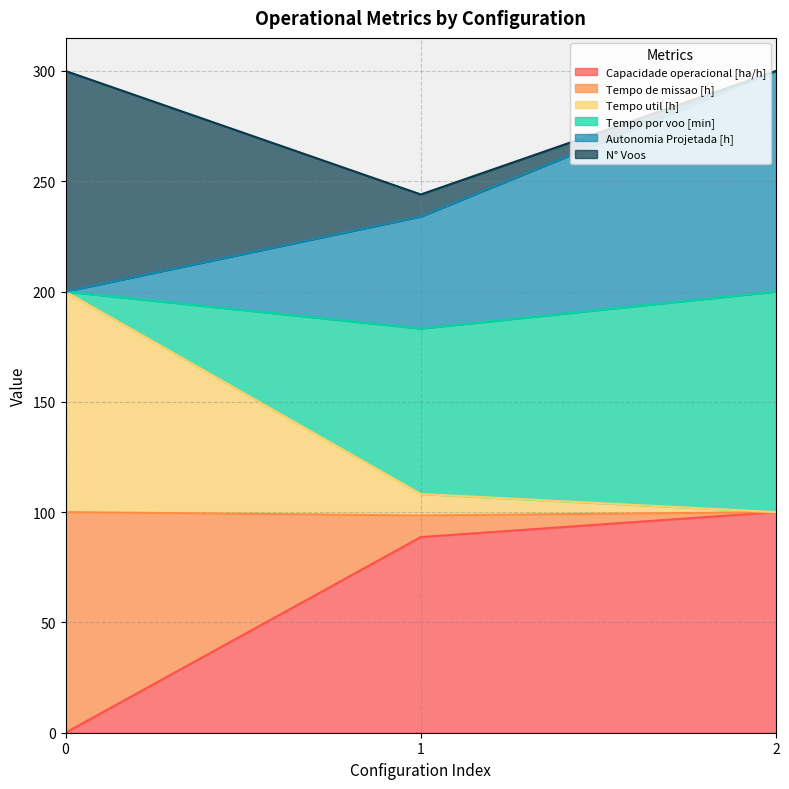

What is the total value across all series at 2?

300.0